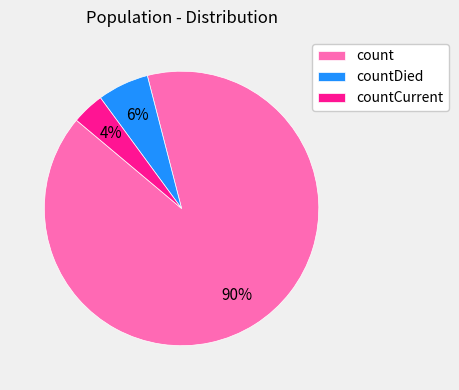

What percentage is the count slice, to the nearest percent?

90%